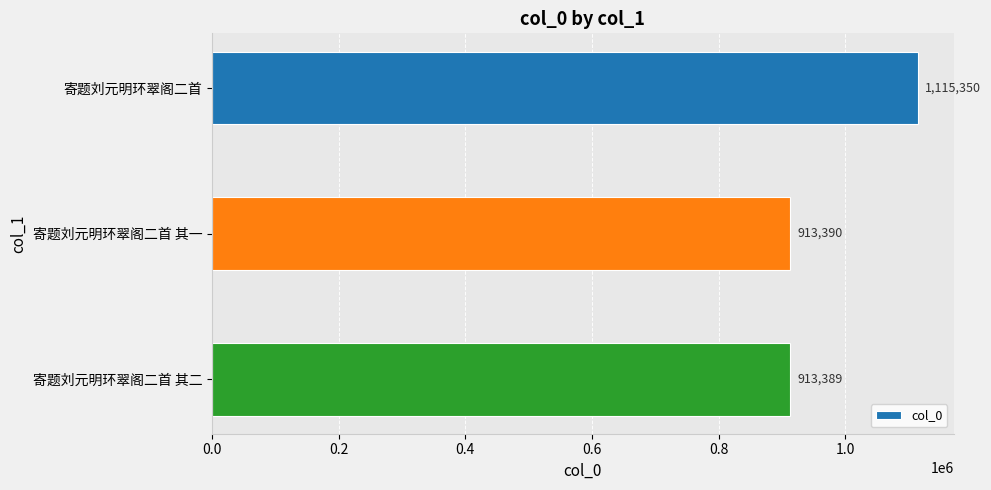

The value at 寄题刘元明环翠阁二首 is 1115350. True or false?

True